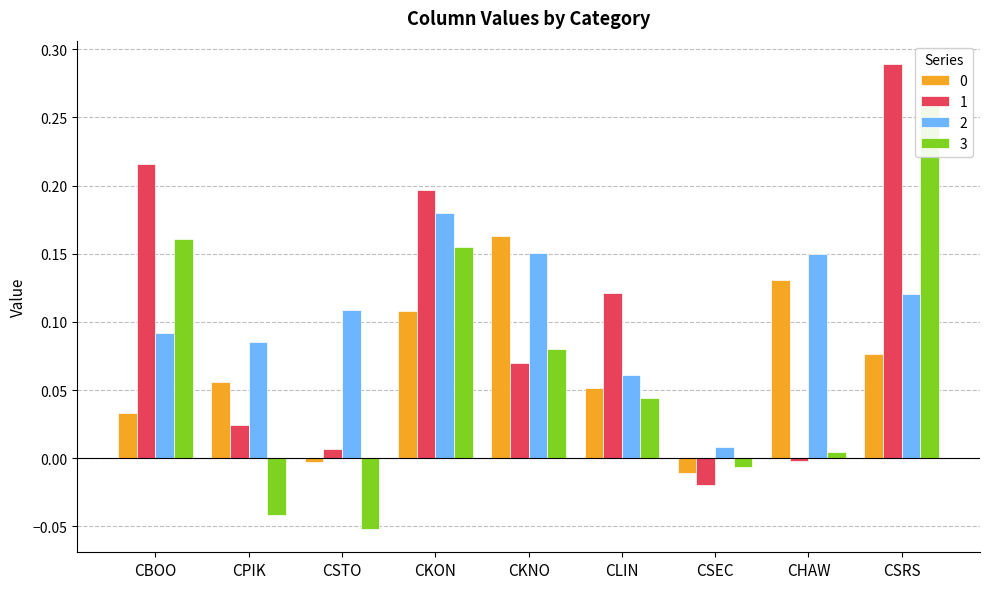

Is the value of 3 at CKON greater than the value of 0 at CKNO?

No